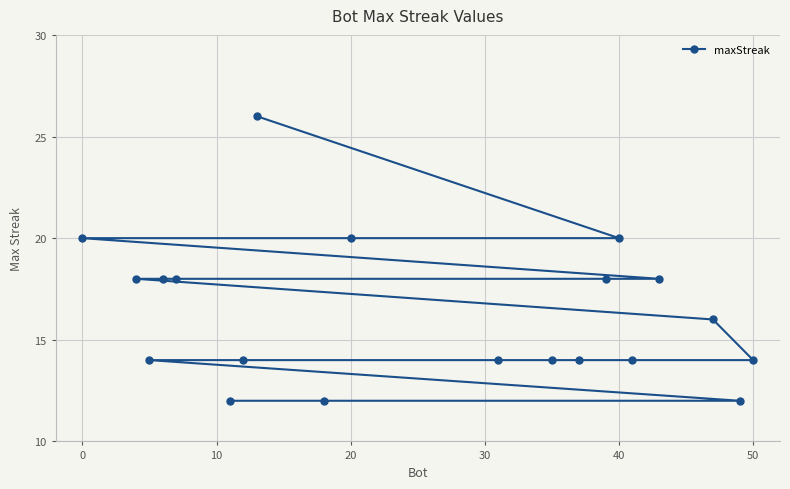

Is this an area chart (filled region under the line)?

No